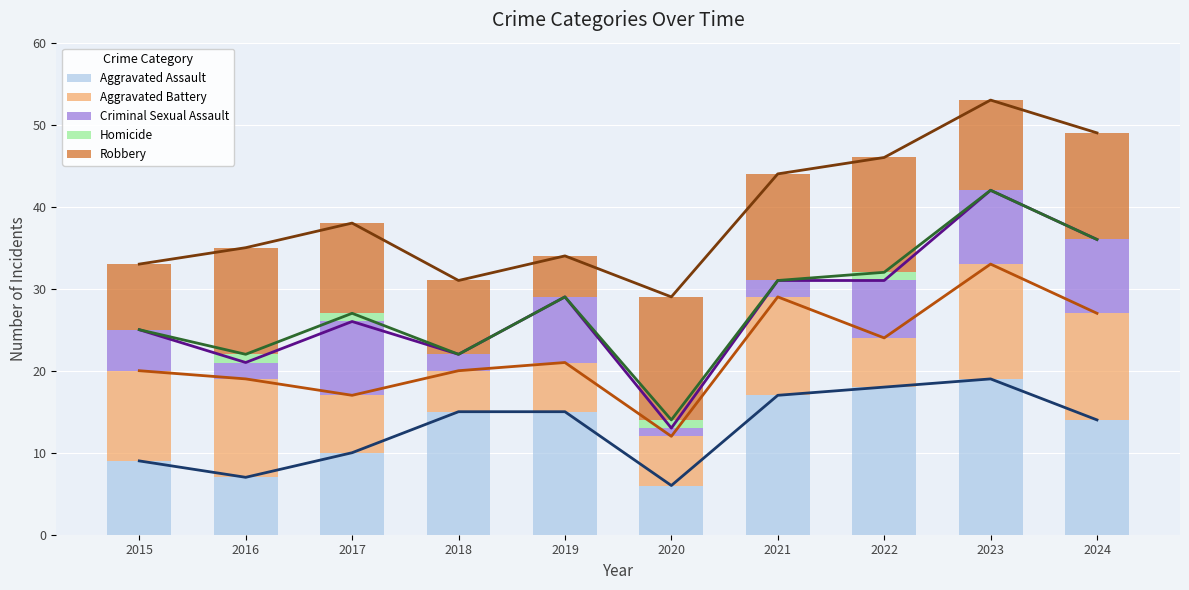

What is the total value across all series at 2021?

44